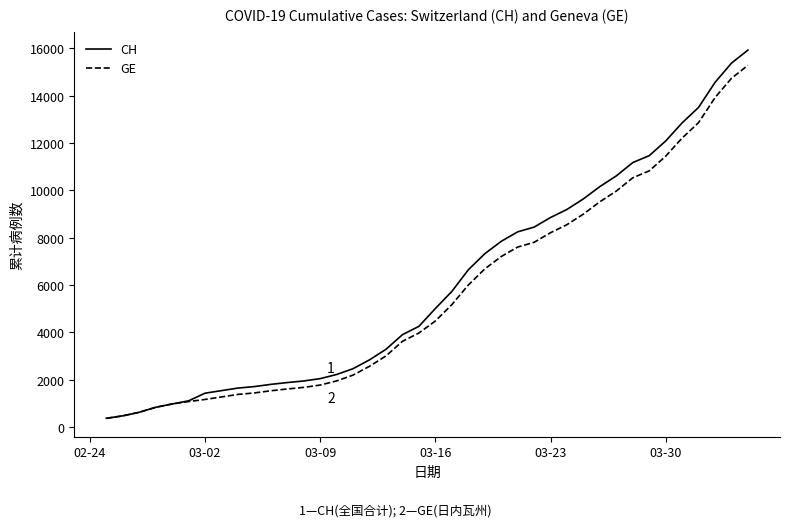

What is the minimum value for GE?

375